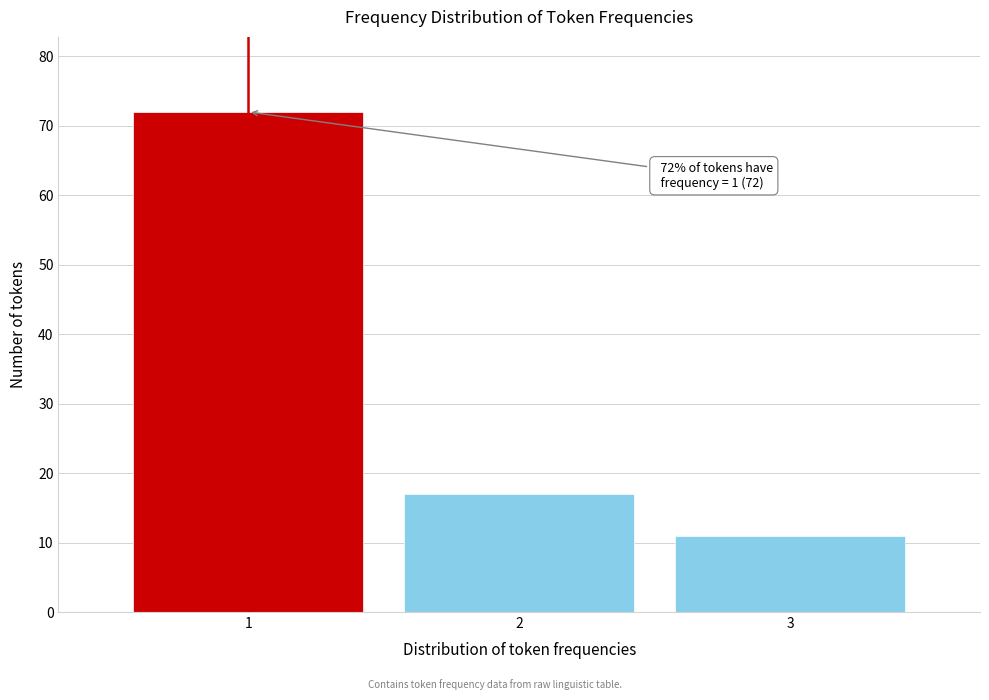

Reading right to left, extract all data points from this chart.

11	17	72